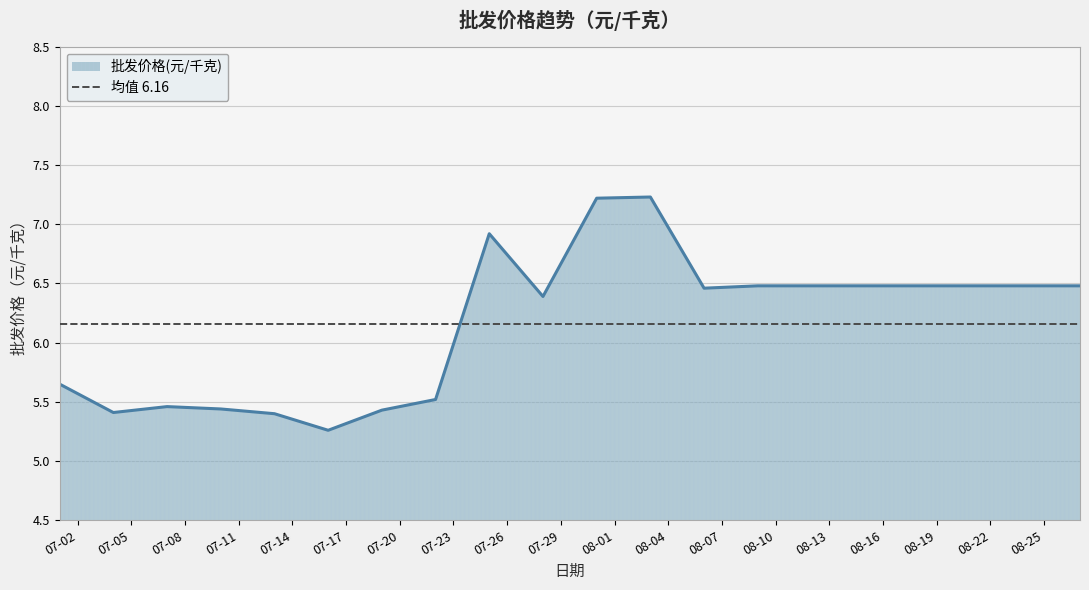

What is the minimum value shown in the chart?

5.3